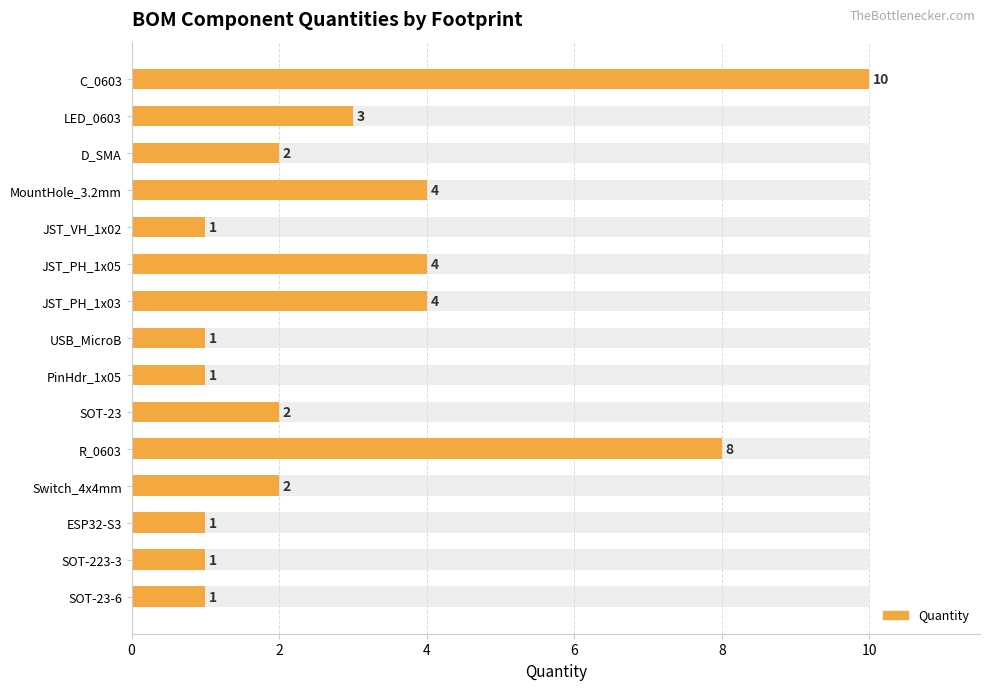

How many bars are there in total?

15